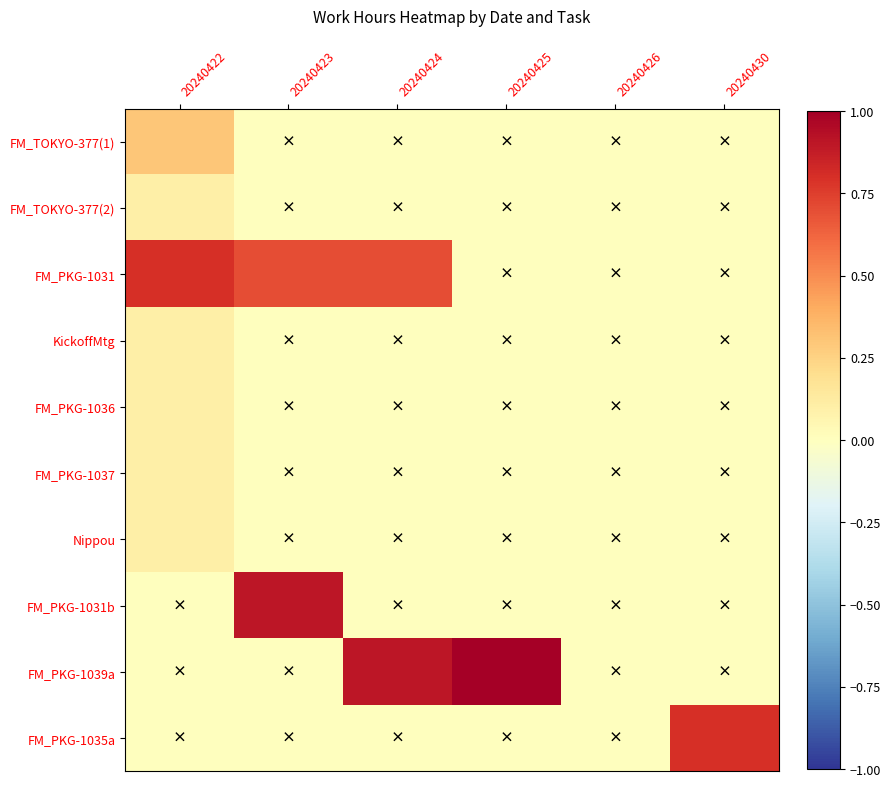

Between 20240425 and 20240426, which series saw the biggest shift?

FM_PKG-1039a